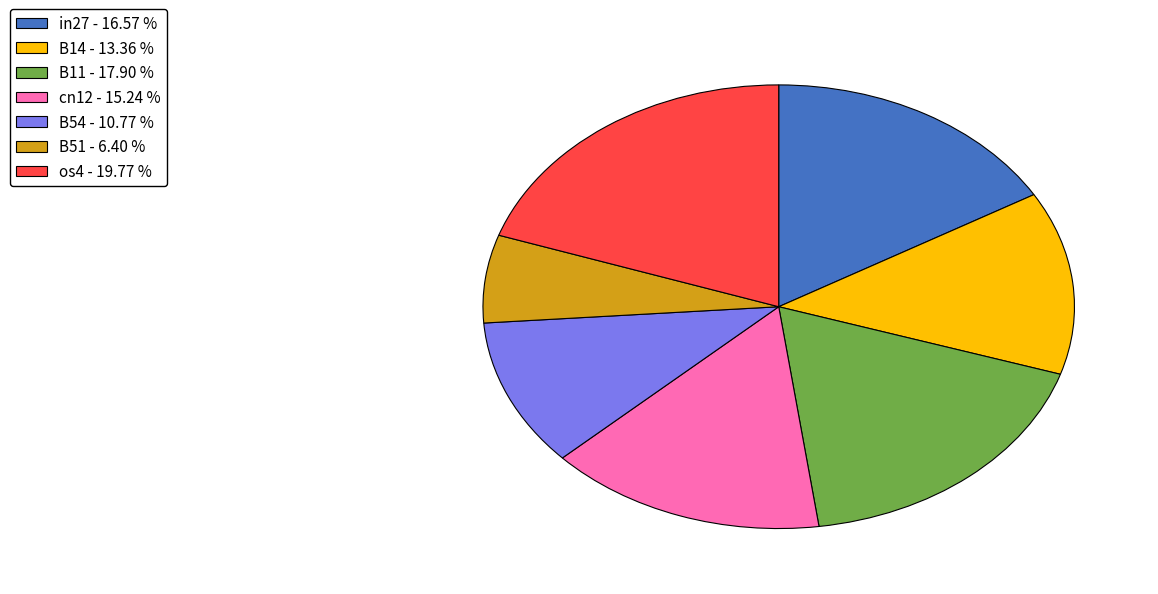

Combined, do B54 - 10.77 % and B14 - 13.36 % account for over 50%?

No